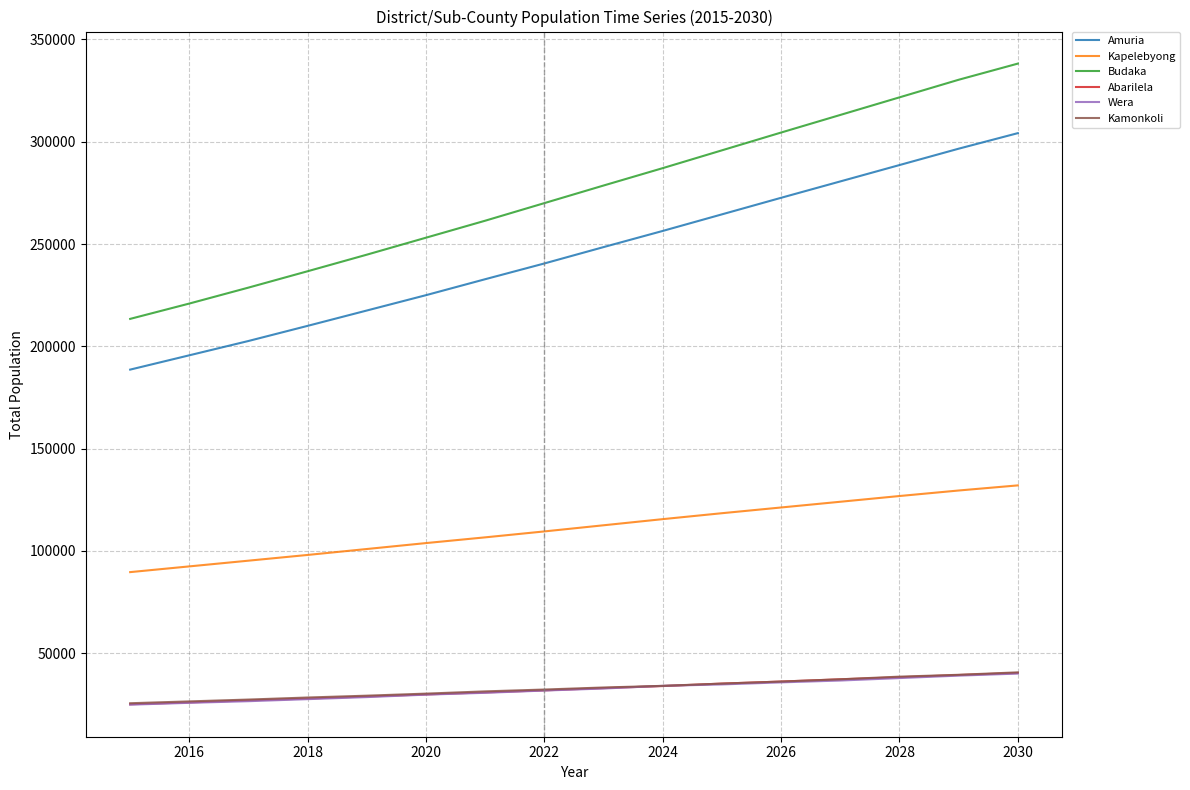

Which series has the largest total across all categories?

Budaka